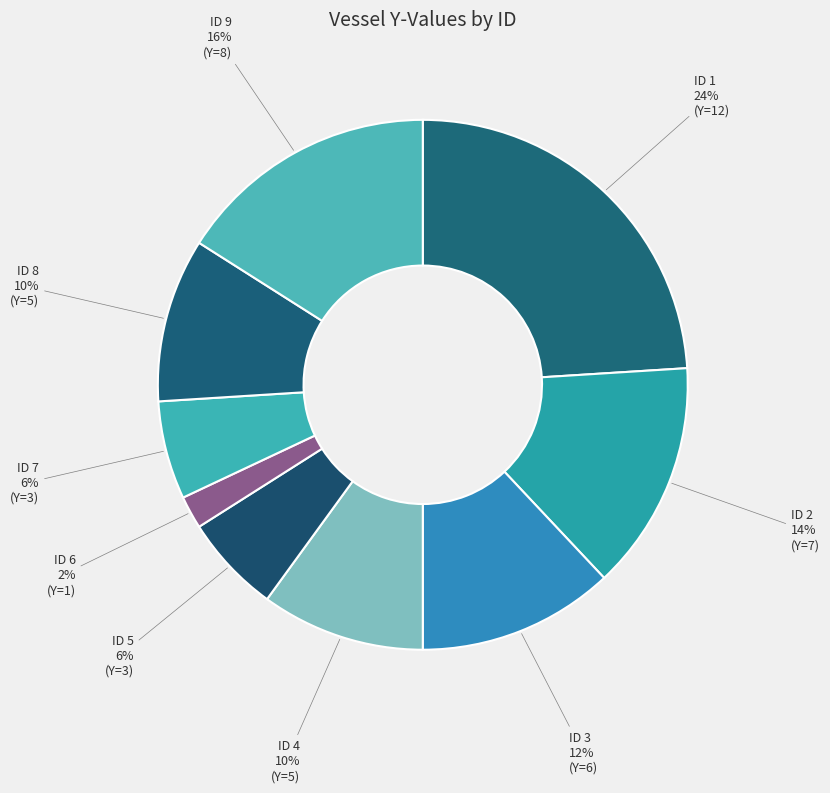

True or false: ID 9 accounts for 24% of the total.

False